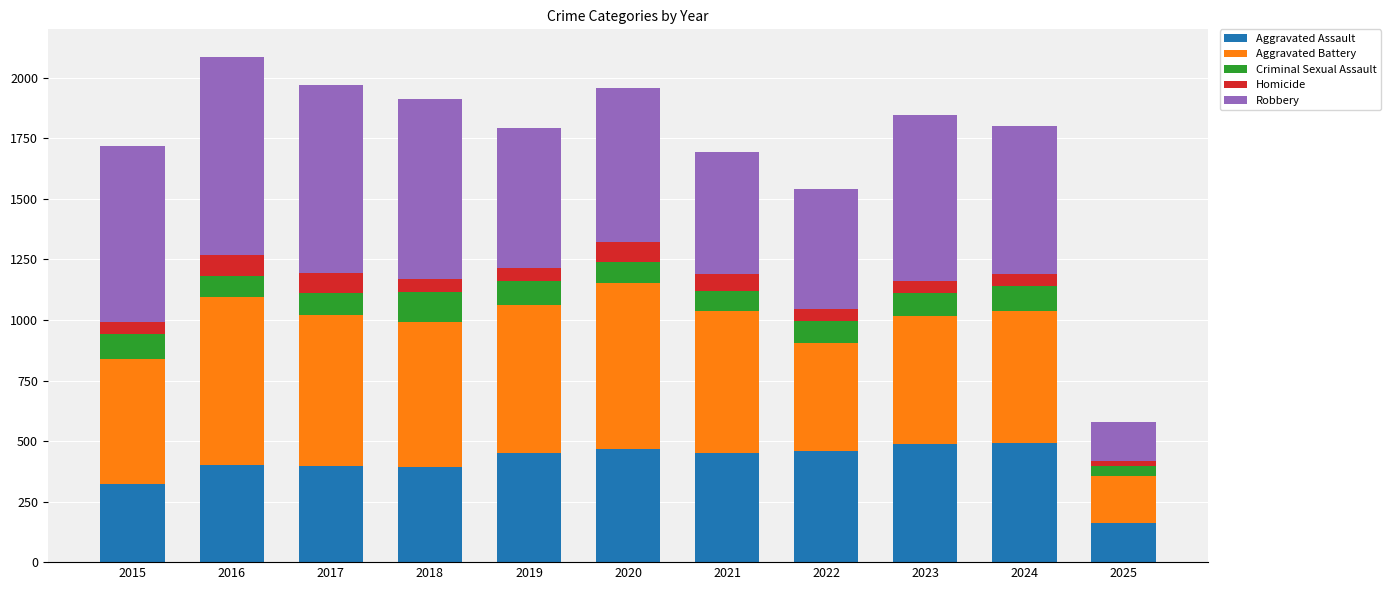

How many bars are there in total?

11